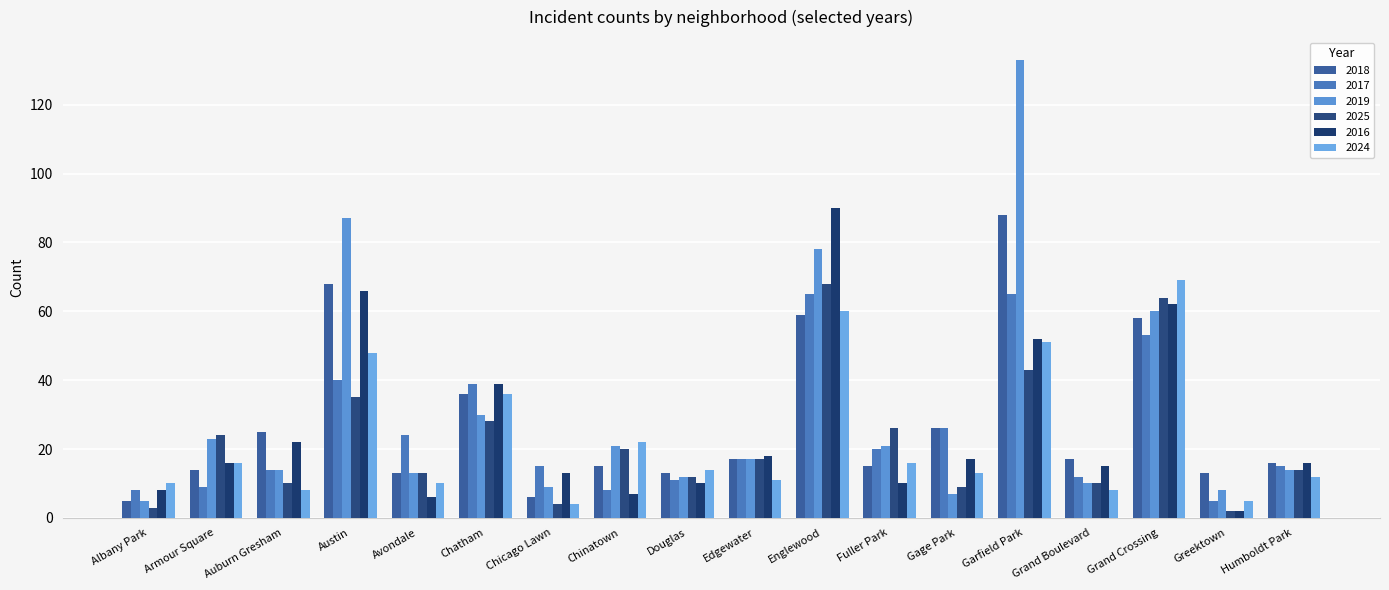

How many data points in 2025 are less than 17?

9